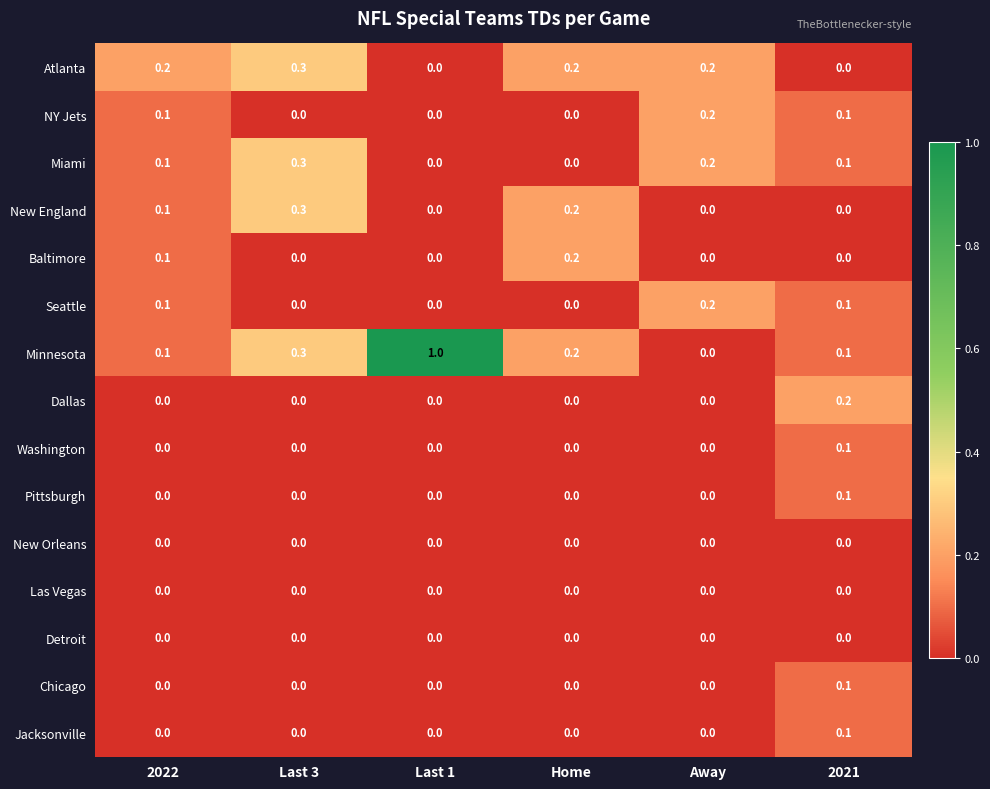

What is the spread (max minus min) of values at Last 1?

1.0